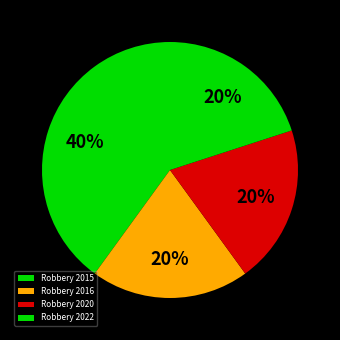

True or false: Robbery 2020 accounts for 20% of the total.

True